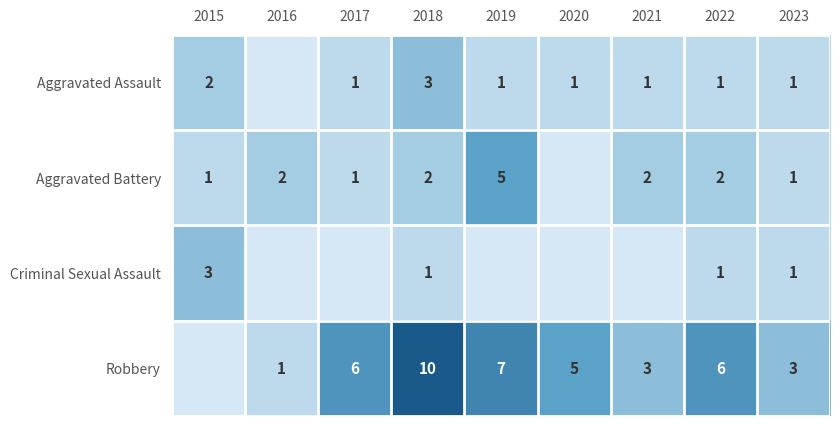

The value of Aggravated Assault at 2021 is 1. True or false?

True